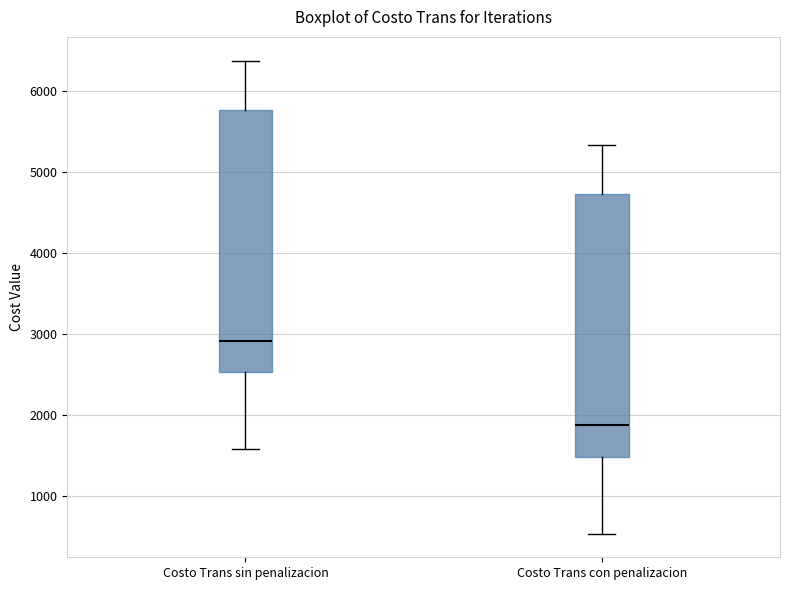

Reading left to right, transcribe this box plot: for each box, give where its median line is, the range the box spans, and where its two whiskers end, as read against the y-axis. The values are not printed on the chart, so give them approximately, as read against the axis.

Costo Trans sin penalizacion: median 2900, box 2500 to 5800, whiskers 1600 to 6400
Costo Trans con penalizacion: median 1900, box 1500 to 4700, whiskers 500 to 5300